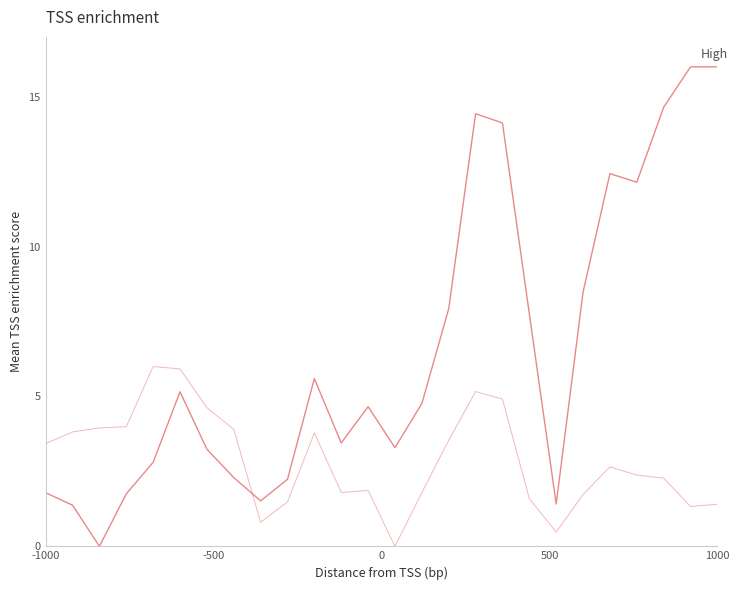

How many lines are shown in the chart?

2